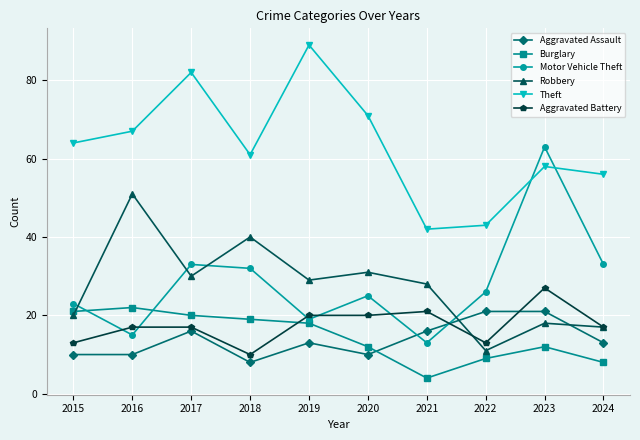

How many series are shown in this chart?

6